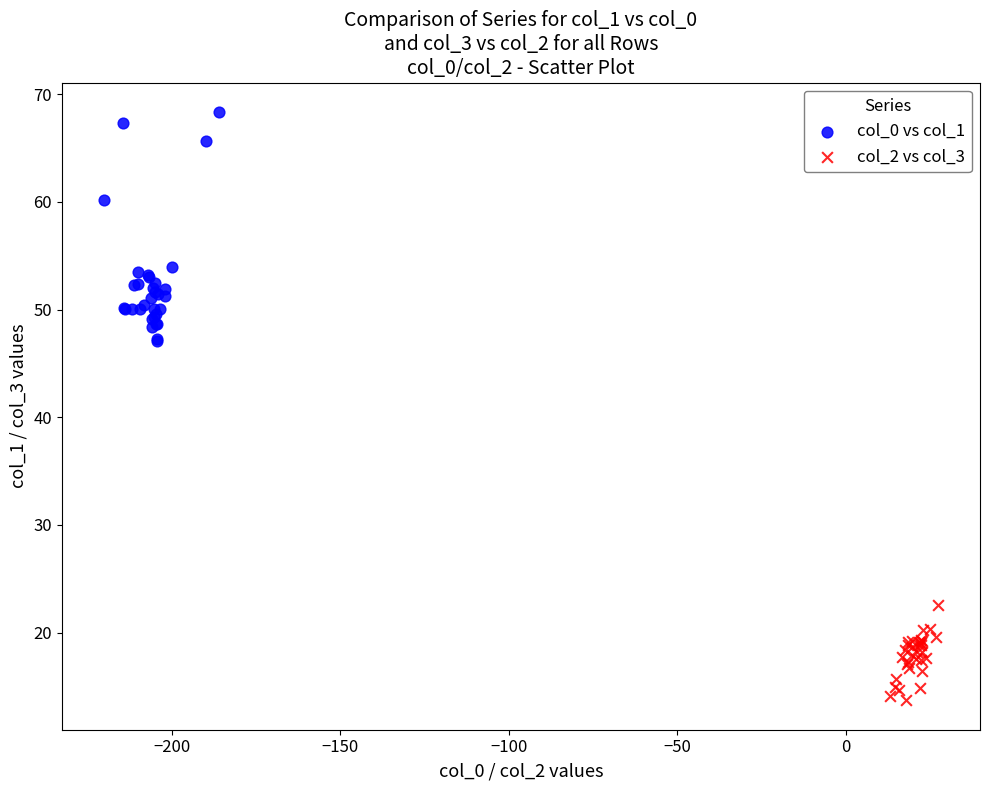

Which series reaches the maximum Y coordinate?

col_0 vs col_1